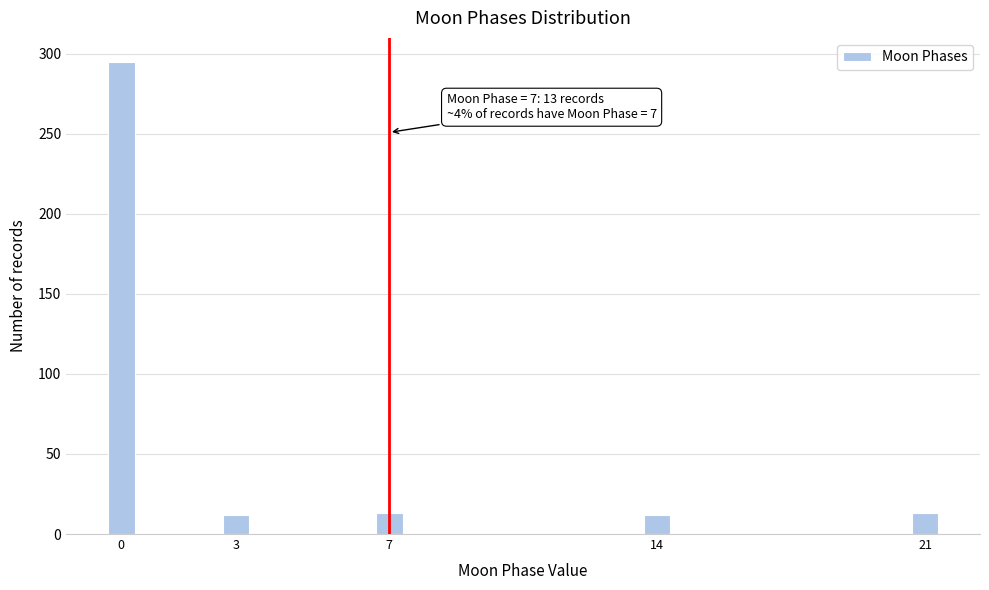

What is the value of the 2nd bar from the left?

12